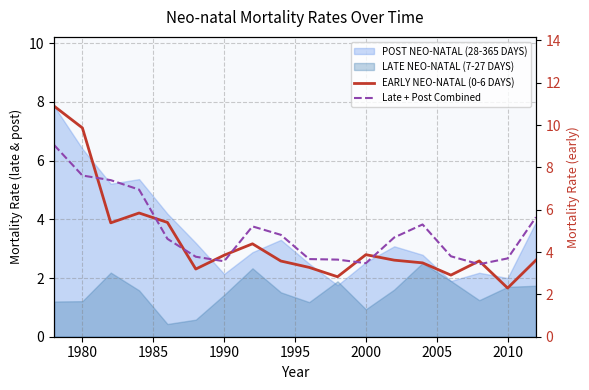

What is the difference between the highest and lowest values at 2010?

1.4